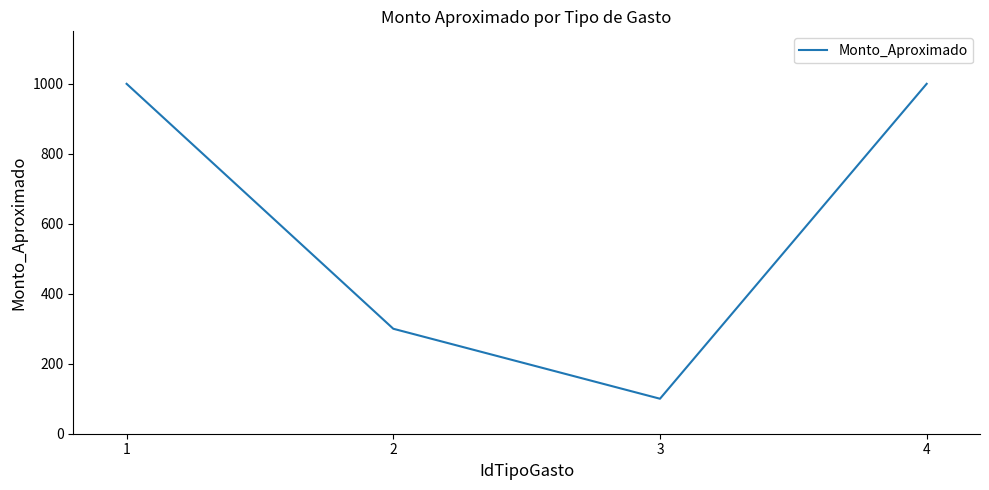

Count the number of categories in the chart.

4